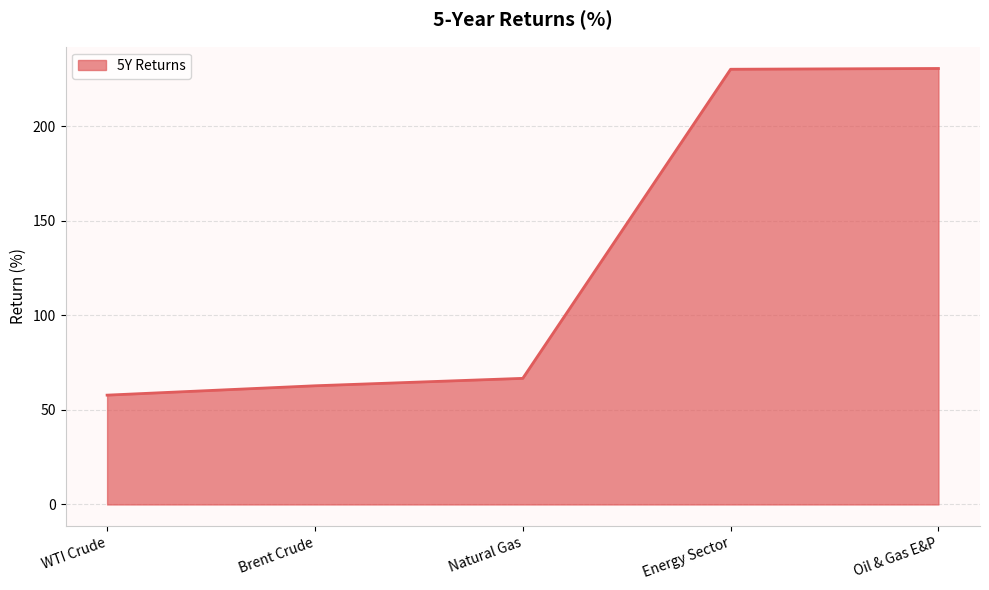

What is the sum of the values at WTI Crude and Natural Gas?

124.5